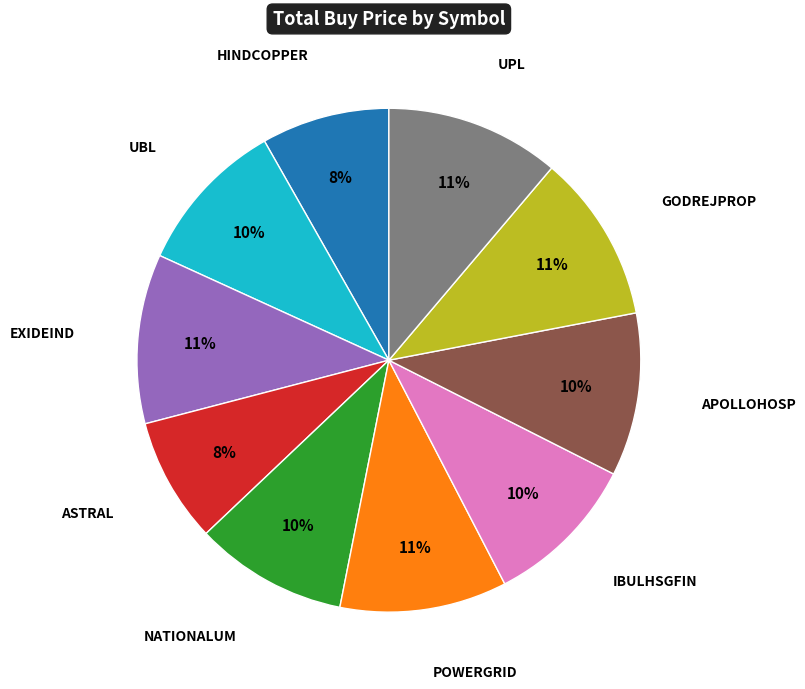

To the nearest percent, what is the average slice percentage?

10%